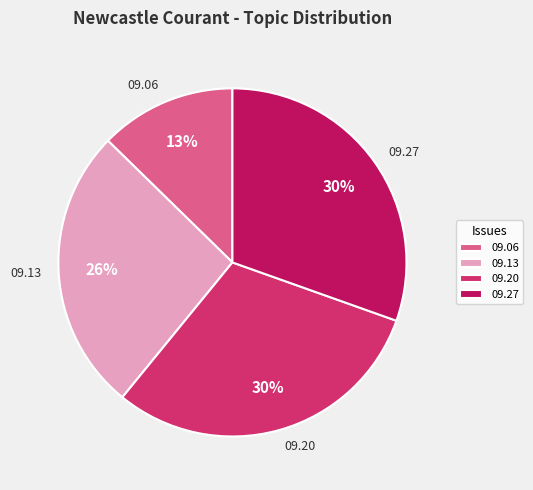

Is the sum of 09.20 and 09.27 greater than half?

Yes